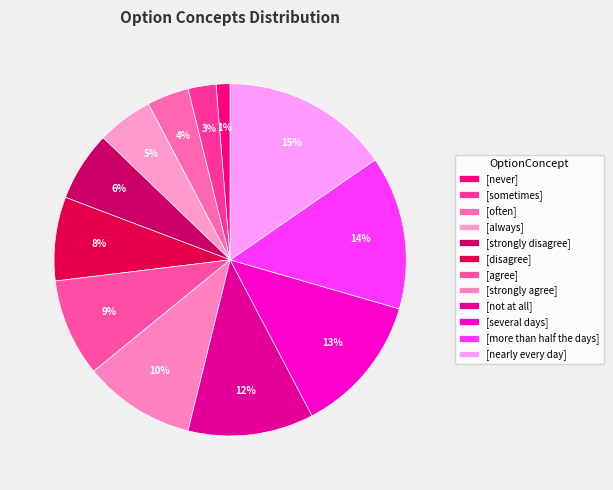

Which category has the smallest portion of the pie?

[never]